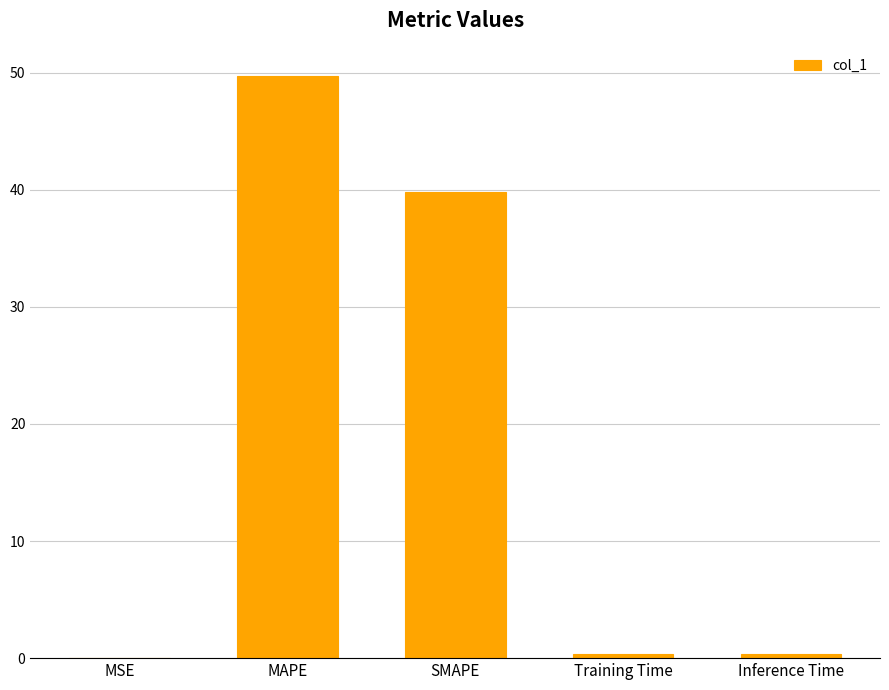

What is the sum of the values at Inference Time and MSE?

0.4